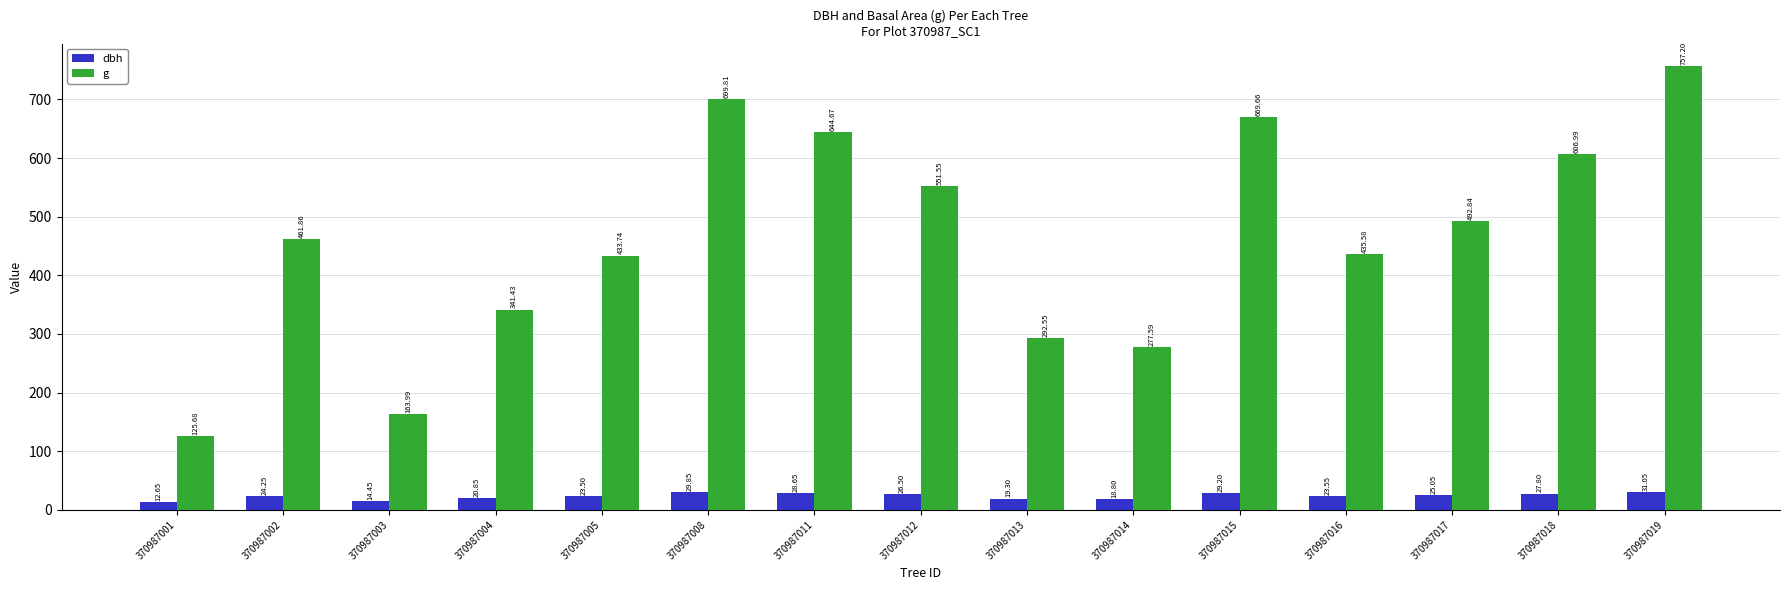

What is the difference between the maximum and minimum values in the dbh series?

18.4